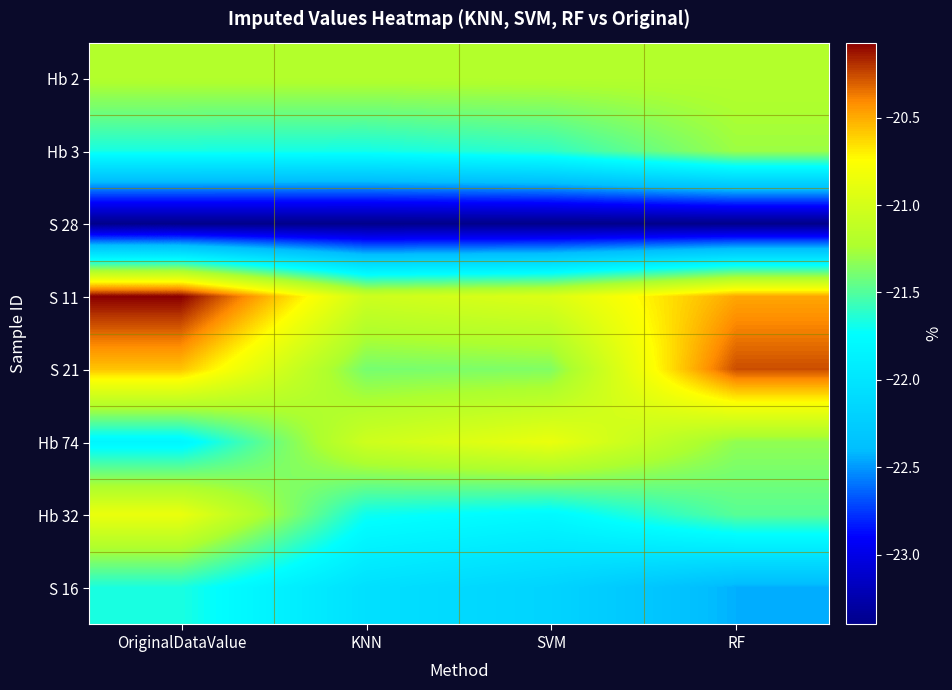

Which series has the largest range (max minus min)?

S 21